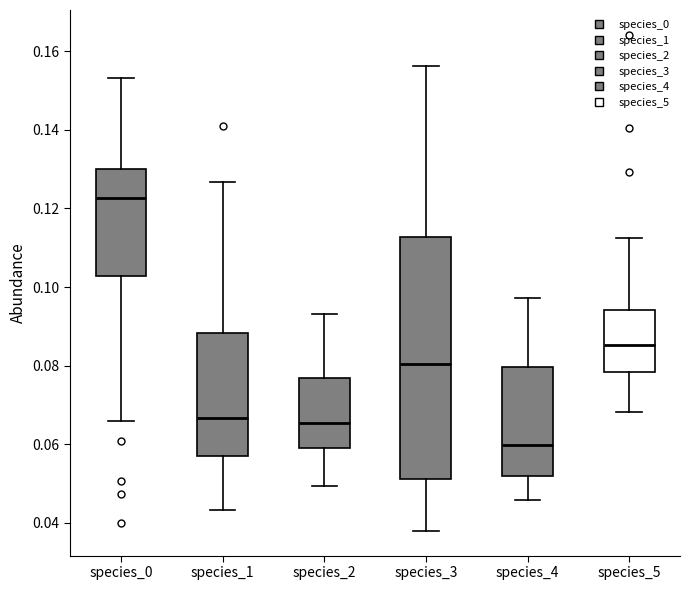

Where does the upper whisker of the box for species_4 end on the y-axis? The values are not printed on the chart, so give them approximately, as read against the axis.

0.098